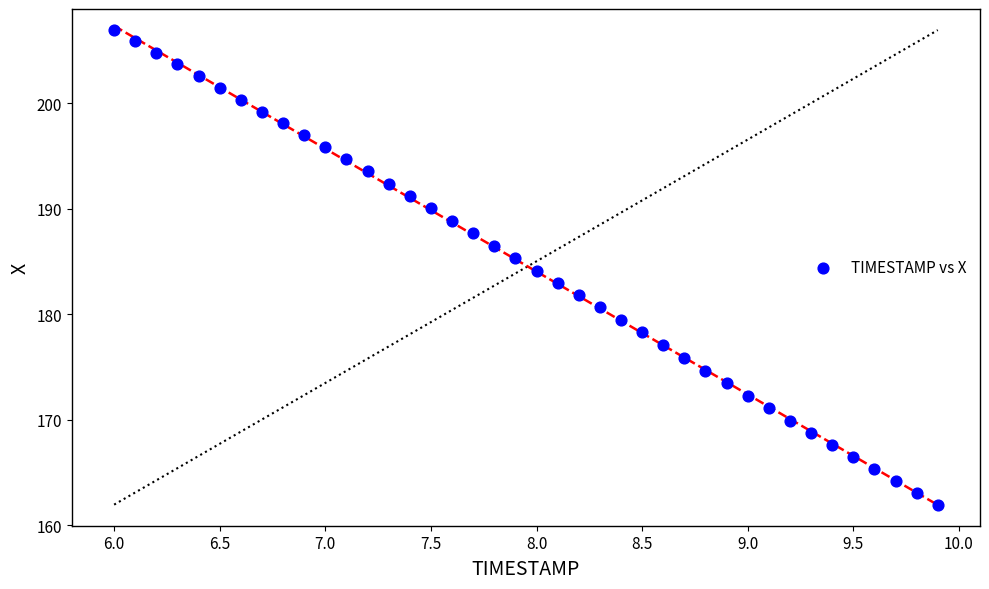

What is the range of Y values (max minus min)?

45.0